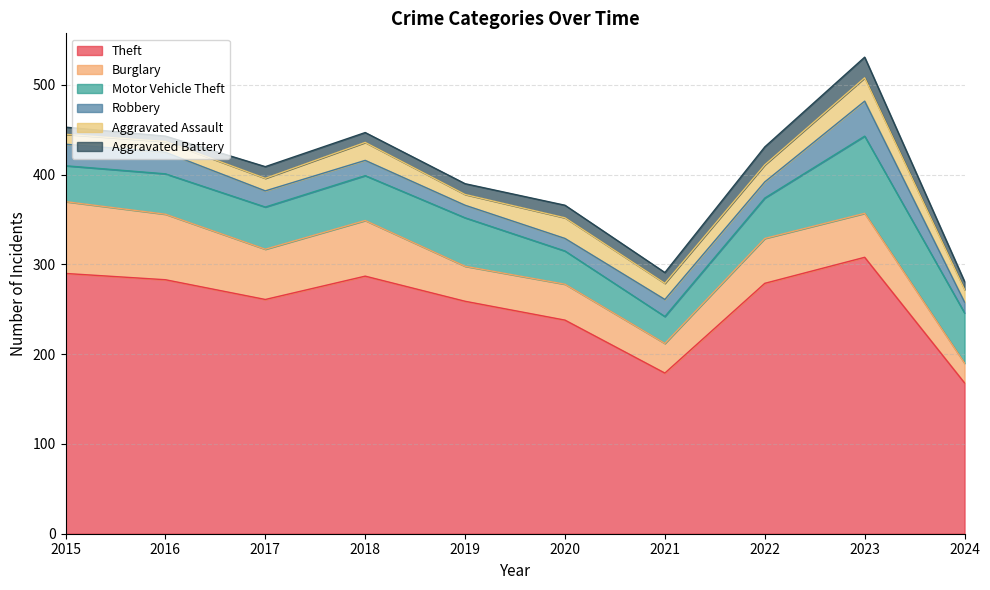

What is the maximum value for Robbery?

39